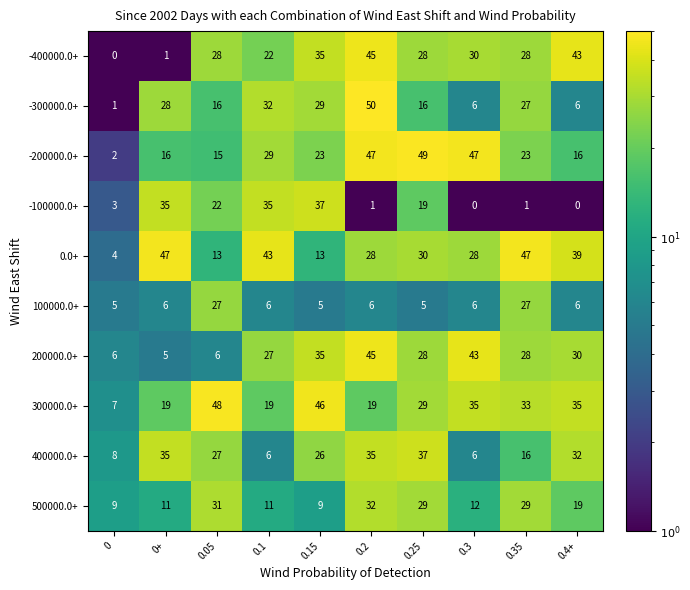

What value does the 100000.0+ series have at 0.2, to the nearest 10?

10